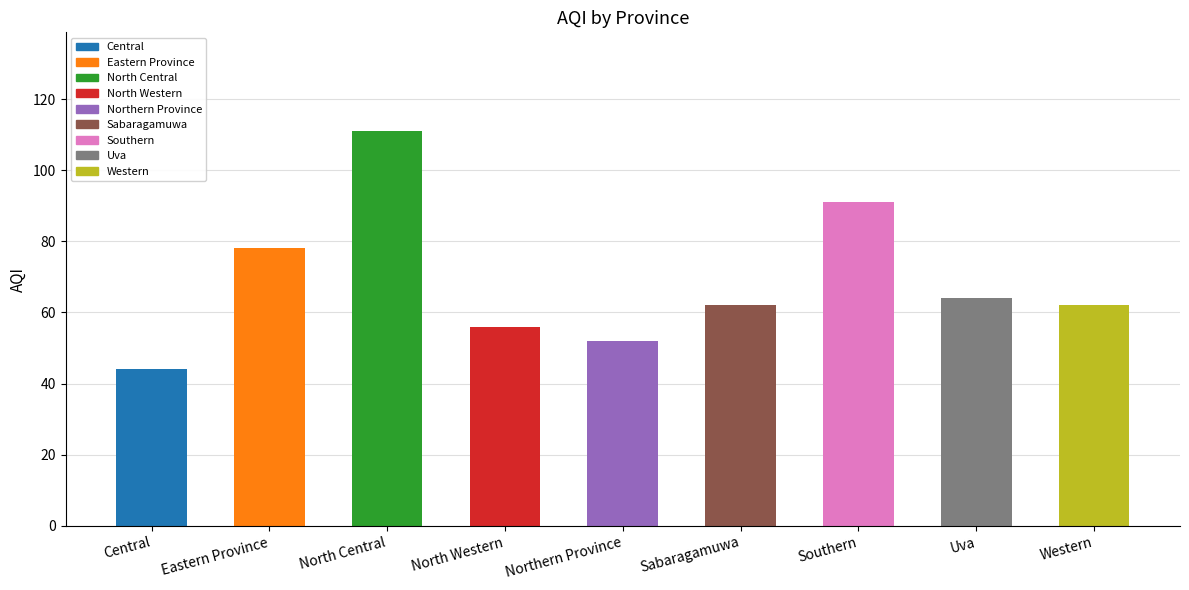

Which category has the highest value across all series?

North Central